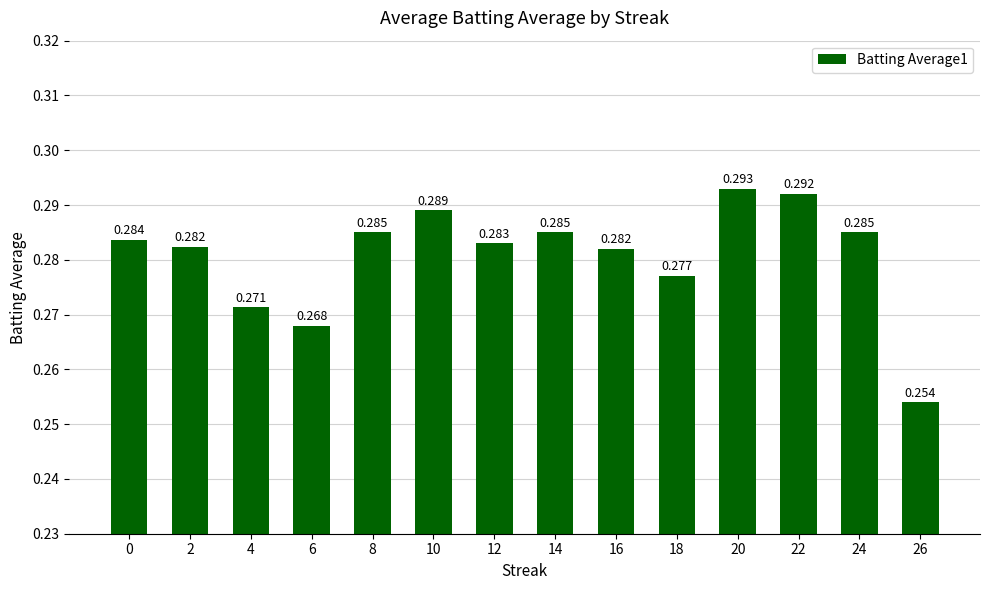

Rank the categories by value from lowest to highest.

26, 6, 4, 18, 16, 2, 12, 0, 8, 14, 24, 10, 22, 20